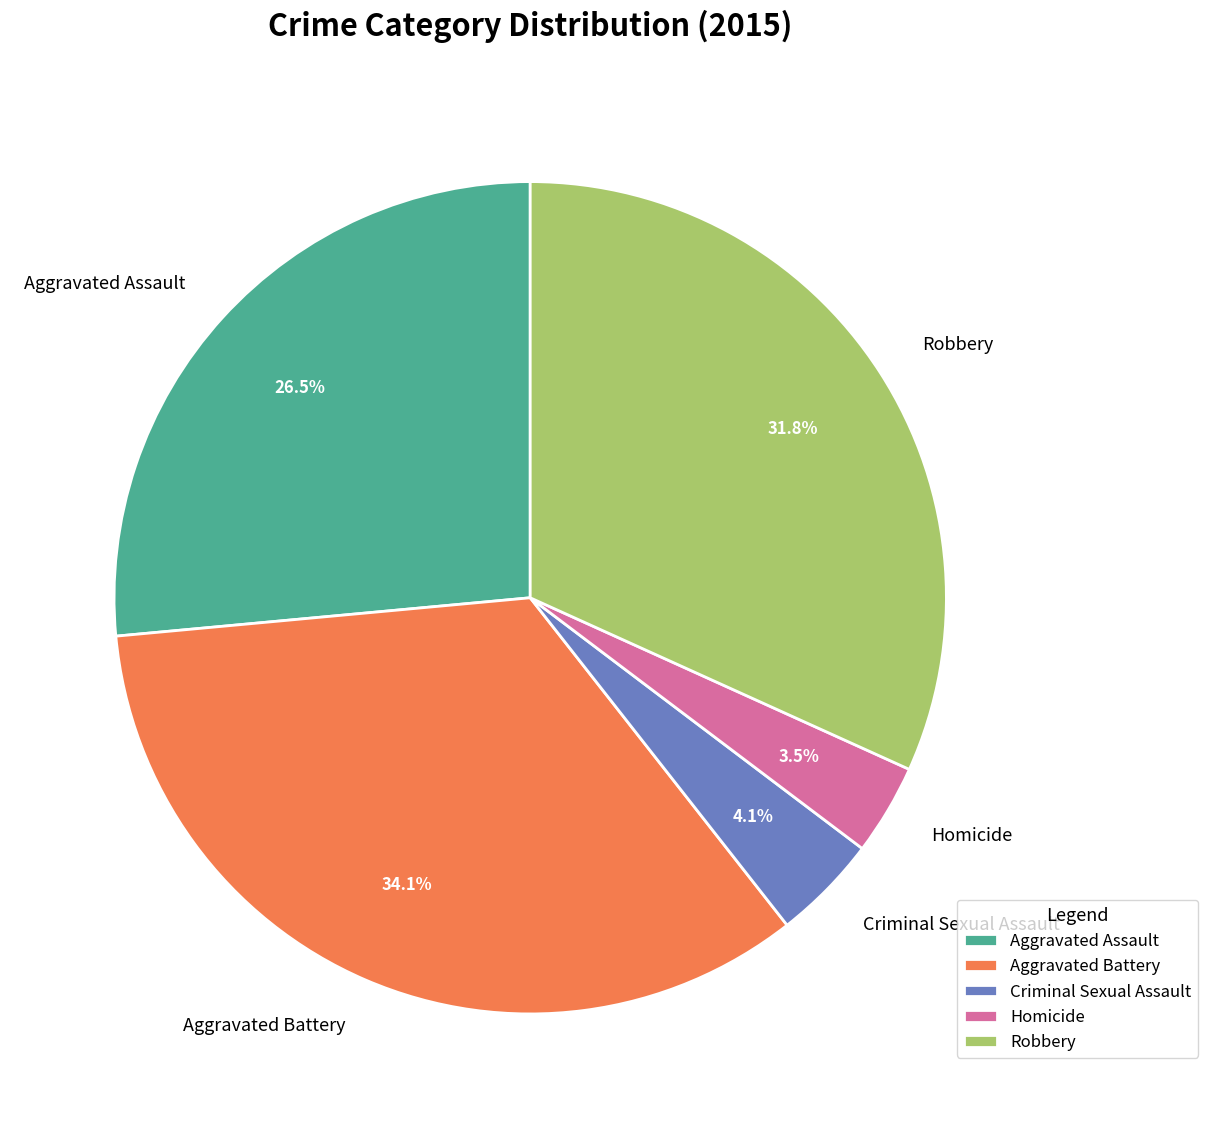

Which category has the smallest portion of the pie?

Homicide